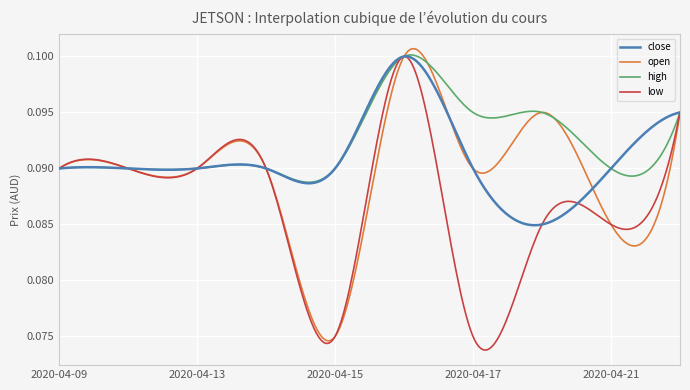

Which series has the largest total across all categories?

high